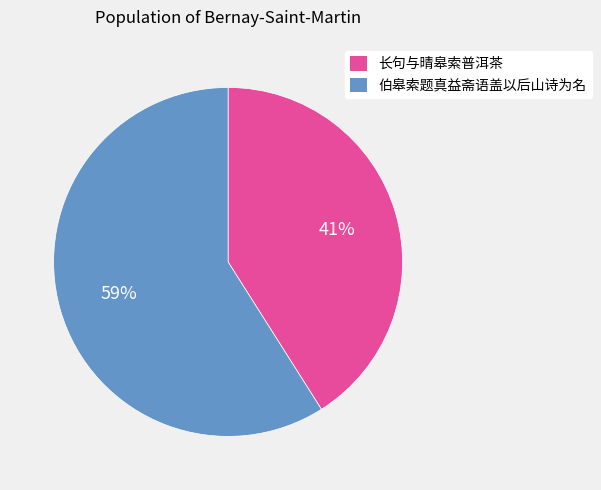

The 伯皋索题真益斋语盖以后山诗为名 slice represents 59% of the pie. True or false?

True